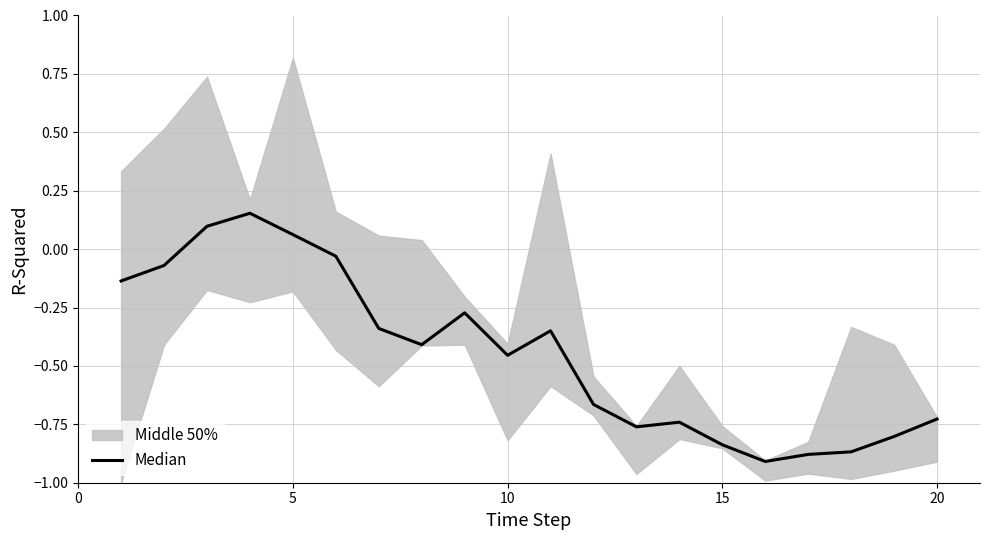

What is the average value?

-0.4